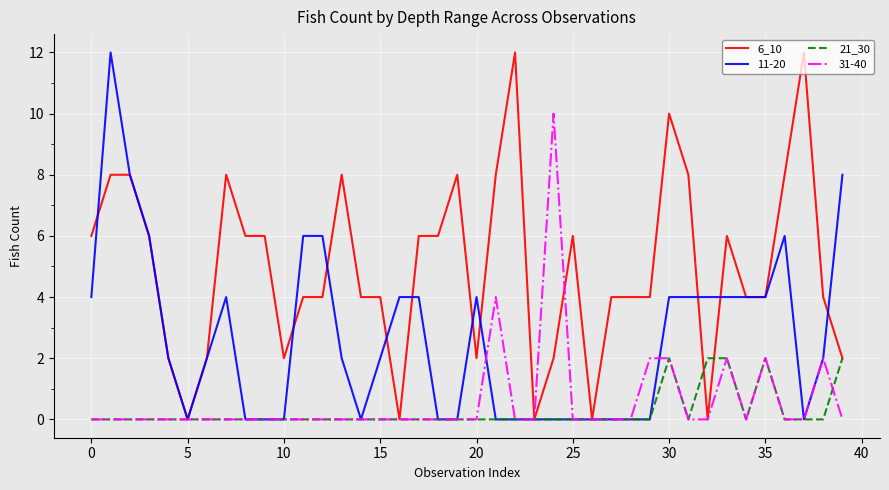

Which series has the largest total across all categories?

6_10